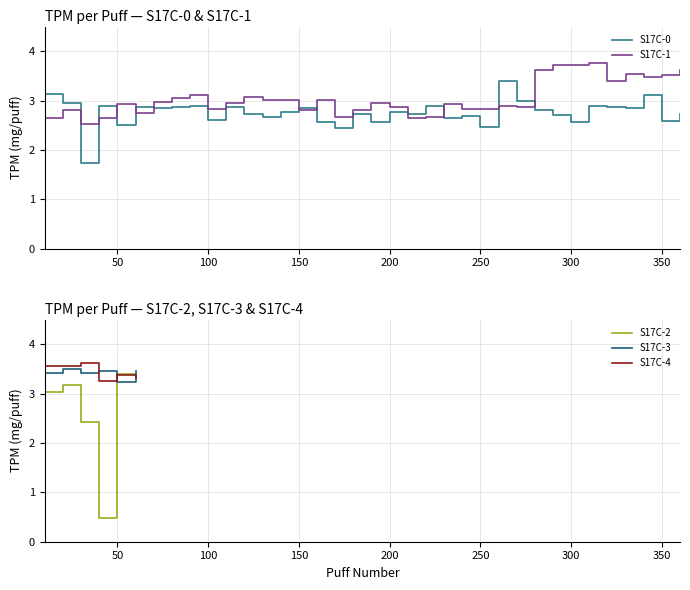

What are all the series names shown in the legend?

S17C-0, S17C-1, S17C-2, S17C-3, S17C-4